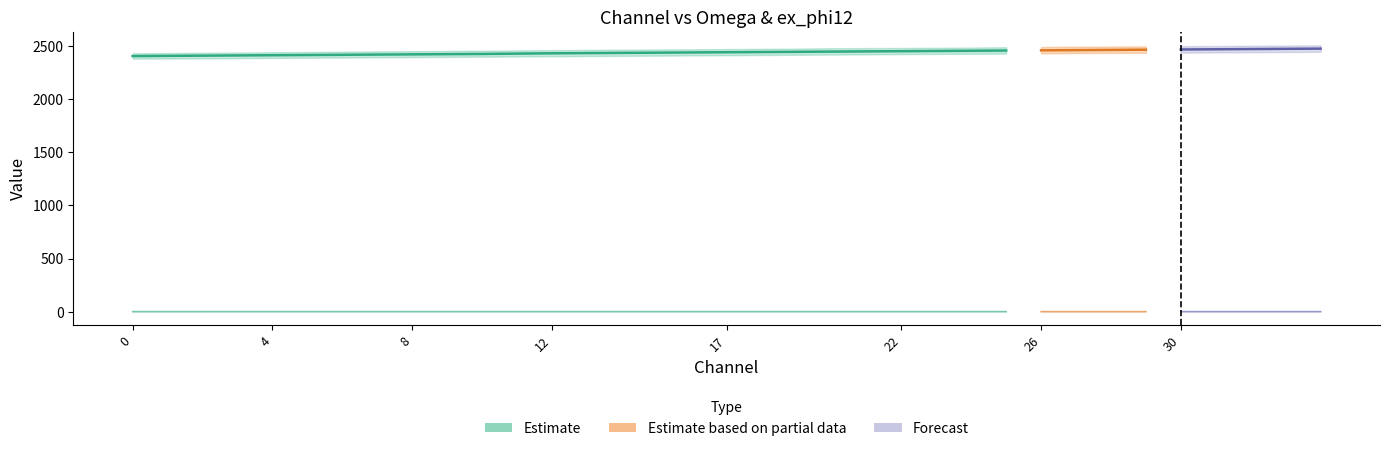

At which category is the sum across all series the highest?

34